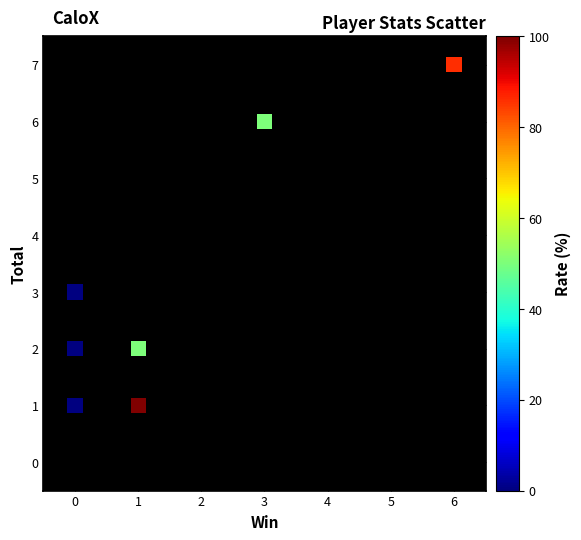

What Y value in the scatter plot is closest to 4?

3